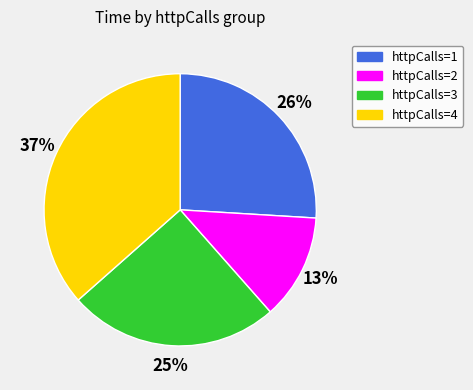

Combined, do httpCalls=1 and httpCalls=4 account for over 50%?

Yes